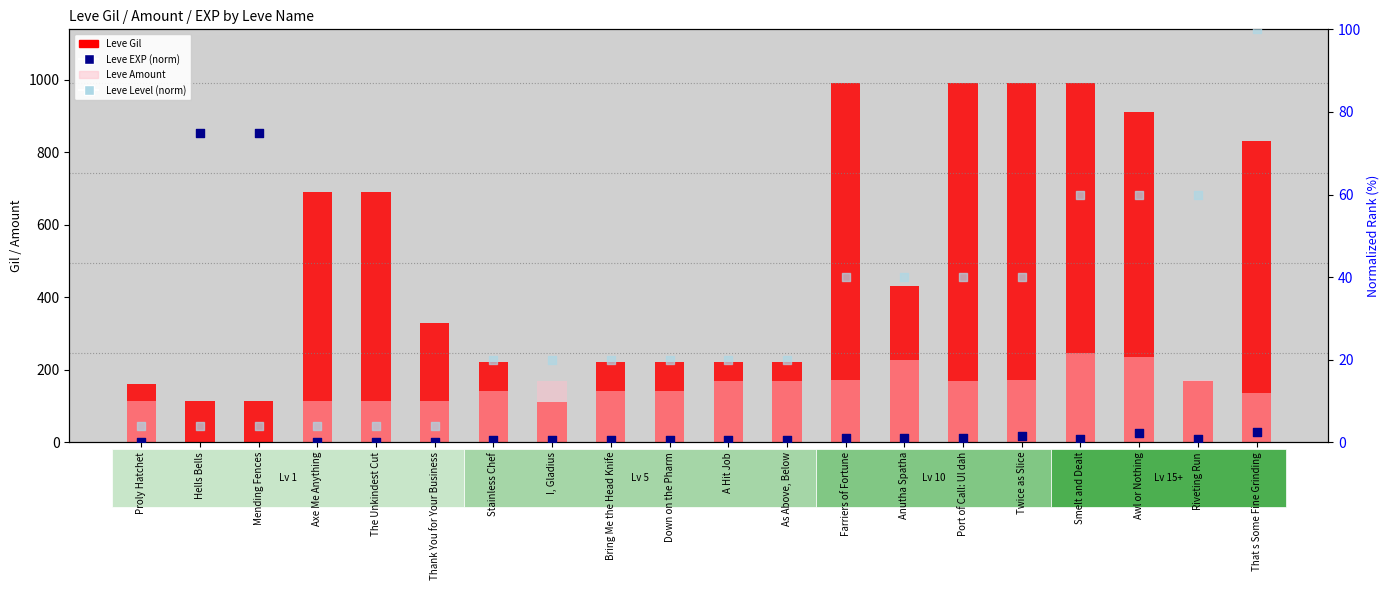

Which series reaches the minimum Y coordinate?

Leve EXP (norm)